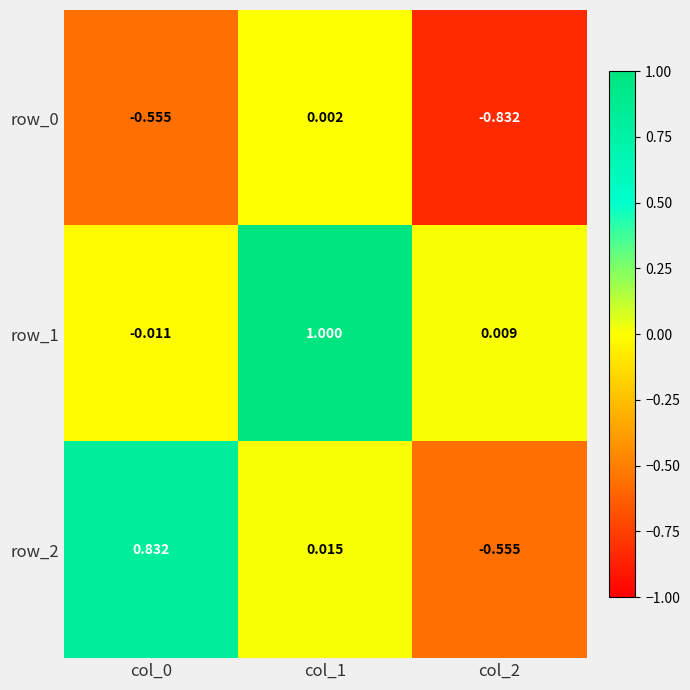

At which label does row_0 reach its minimum?

col_2